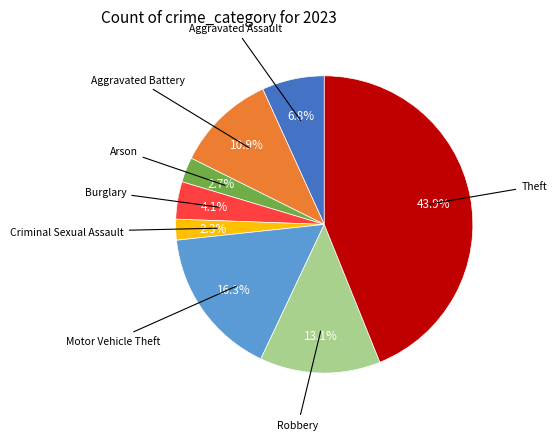

Is there a majority slice in this chart?

No